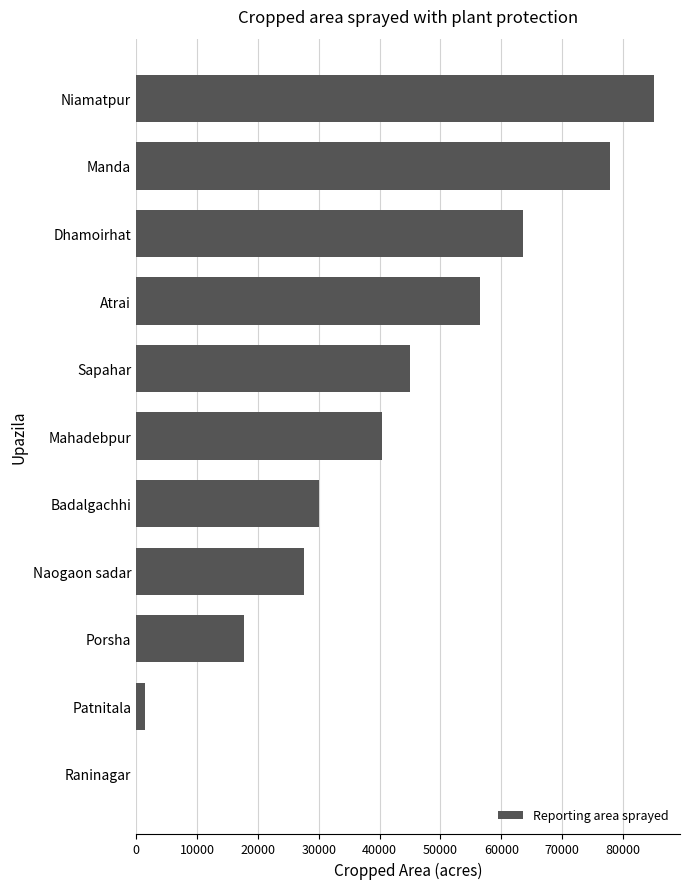

What is the maximum value shown in the chart?

85088